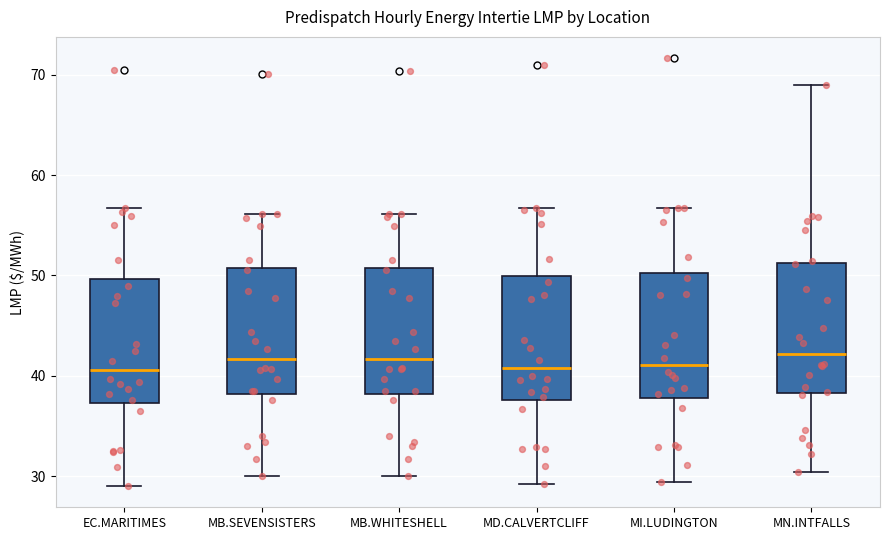

Reading left to right, transcribe this box plot: for each box, give where its median line is, the range the box spans, and where its two whiskers end, as read against the y-axis. The values are not printed on the chart, so give them approximately, as read against the axis.

EC.MARITIMES: median 41, box 37 to 50, whiskers 29 to 57
MB.SEVENSISTERS: median 42, box 38 to 51, whiskers 30 to 56
MB.WHITESHELL: median 42, box 38 to 51, whiskers 30 to 56
MD.CALVERTCLIFF: median 41, box 38 to 50, whiskers 29 to 57
MI.LUDINGTON: median 41, box 38 to 50, whiskers 29 to 57
MN.INTFALLS: median 42, box 38 to 51, whiskers 30 to 69